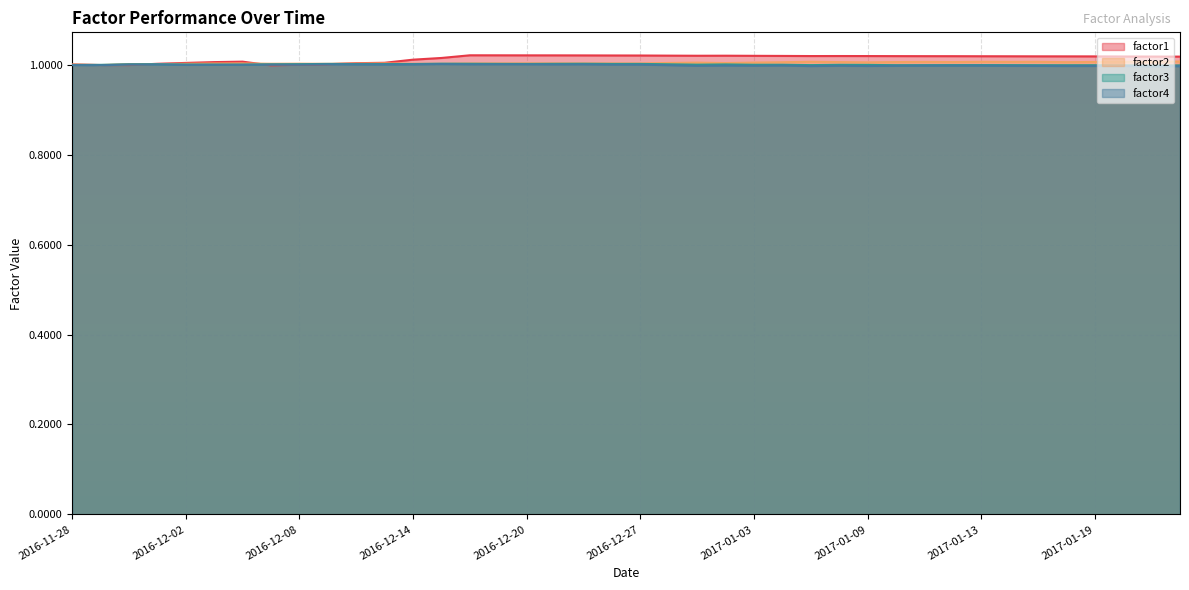

True or false: factor1 and factor3 intersect in this chart.

True